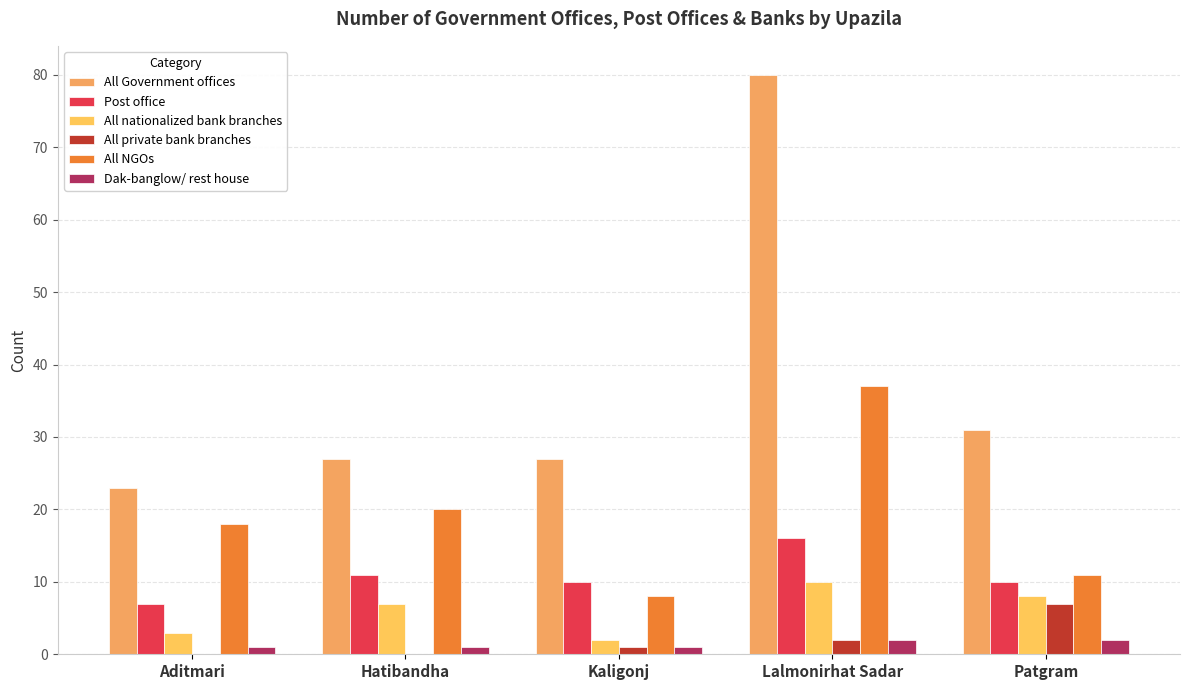

What is the average value of the All NGOs series?

19